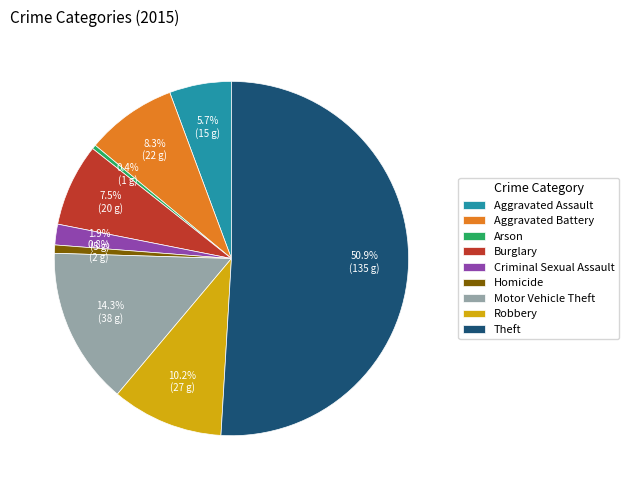

How much of the chart is everything except Aggravated Battery?

91.7%